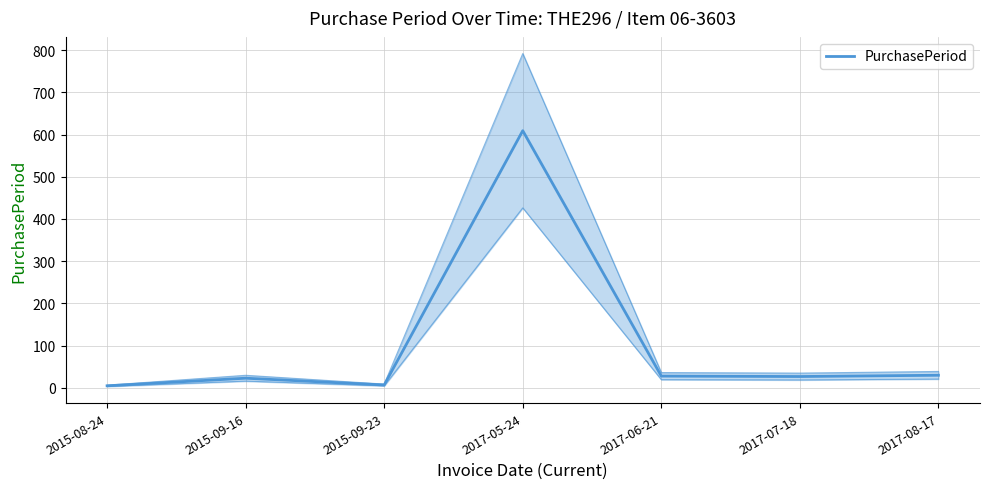

What is the ratio of the value at 2017-08-17 to the value at 2015-08-24?

6.0